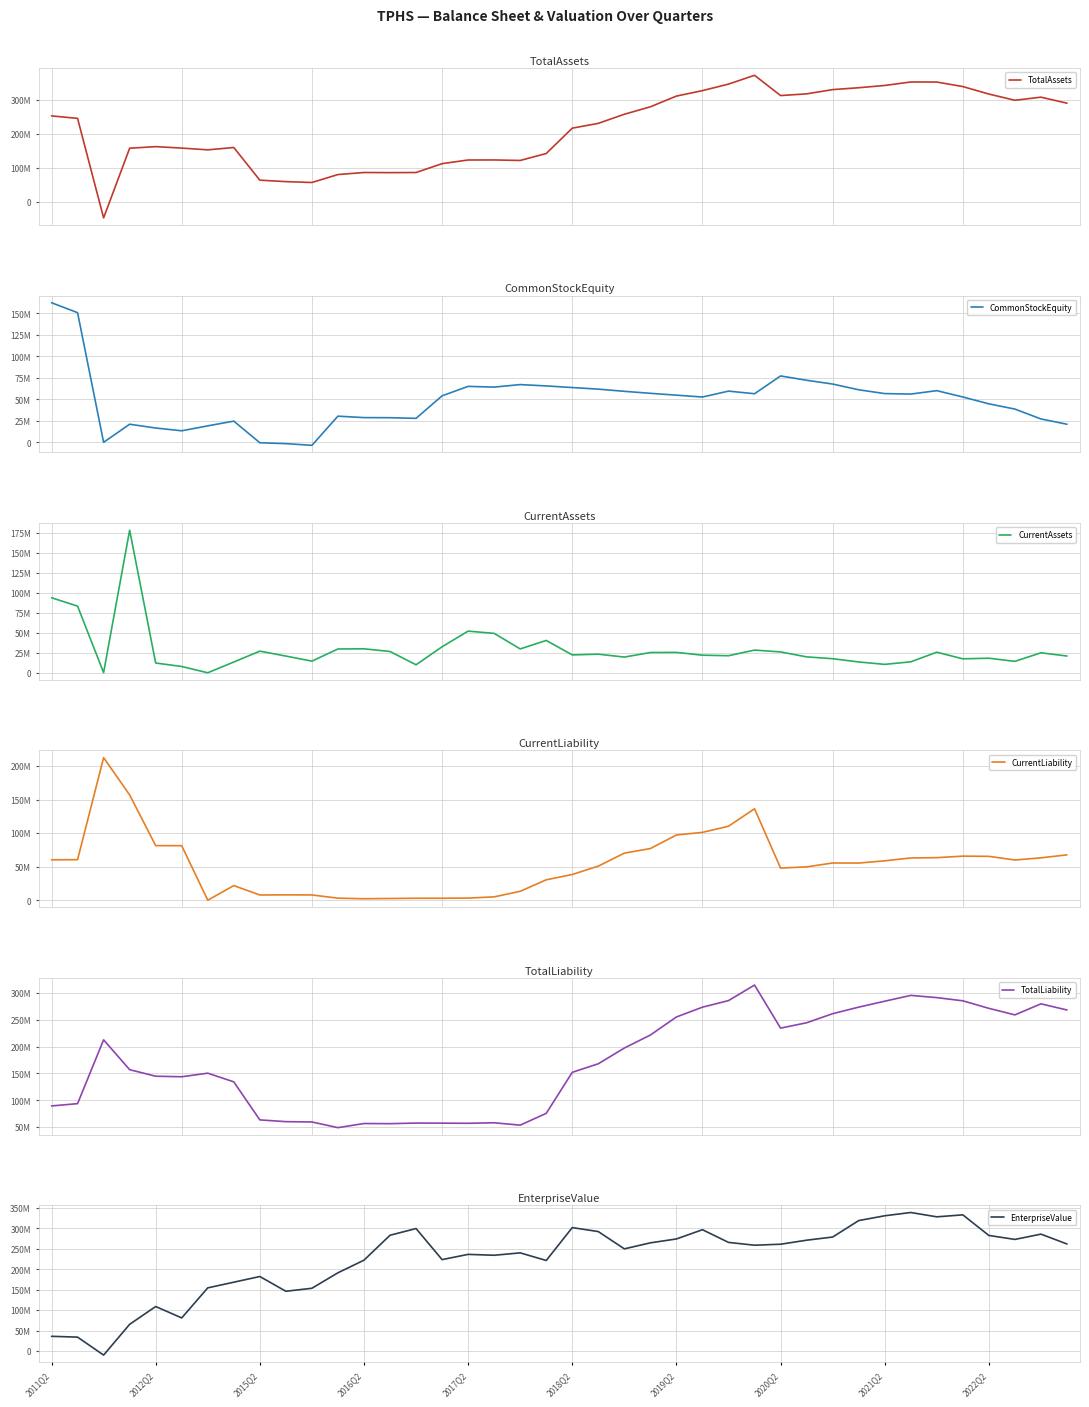

Count the number of data series in this chart.

6